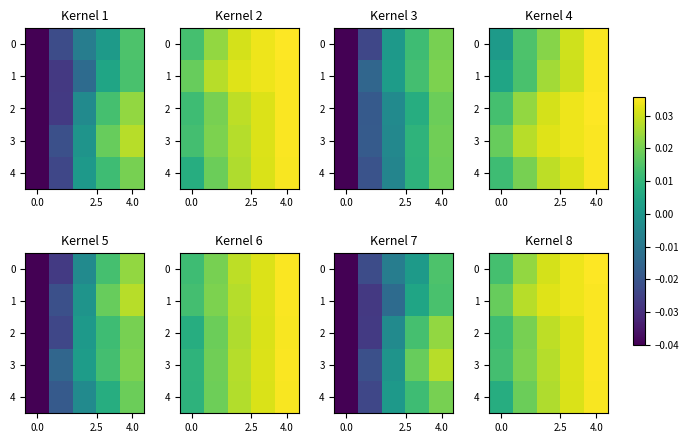

Is it true that 4 equals 0.0 at 4.0?

True